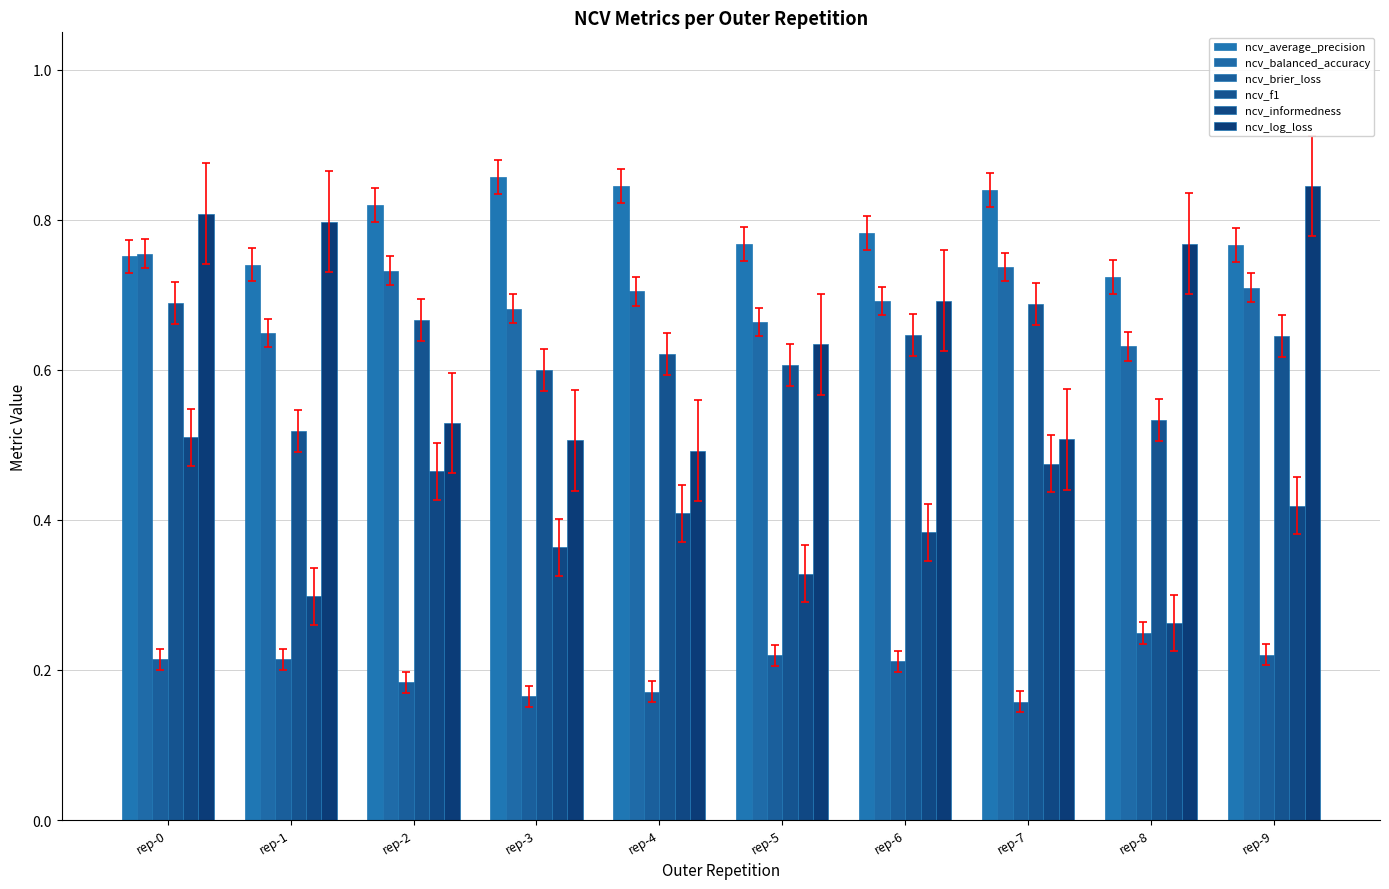

The value of ncv_log_loss at rep-2 is 0.2. True or false?

False